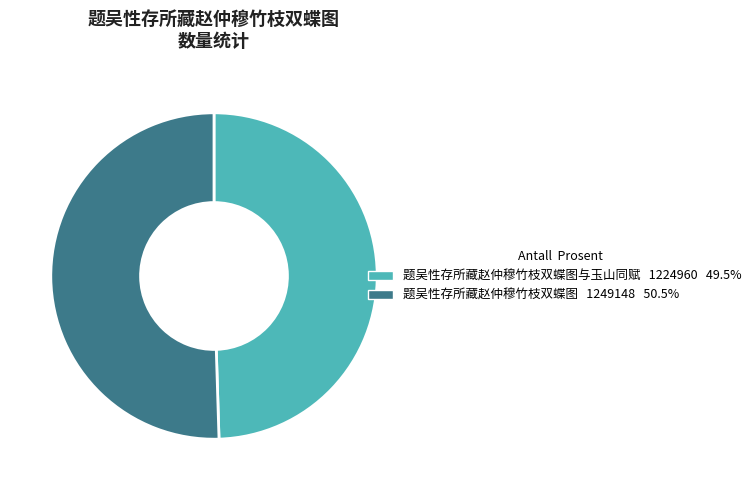

How many segments does this pie chart have?

2